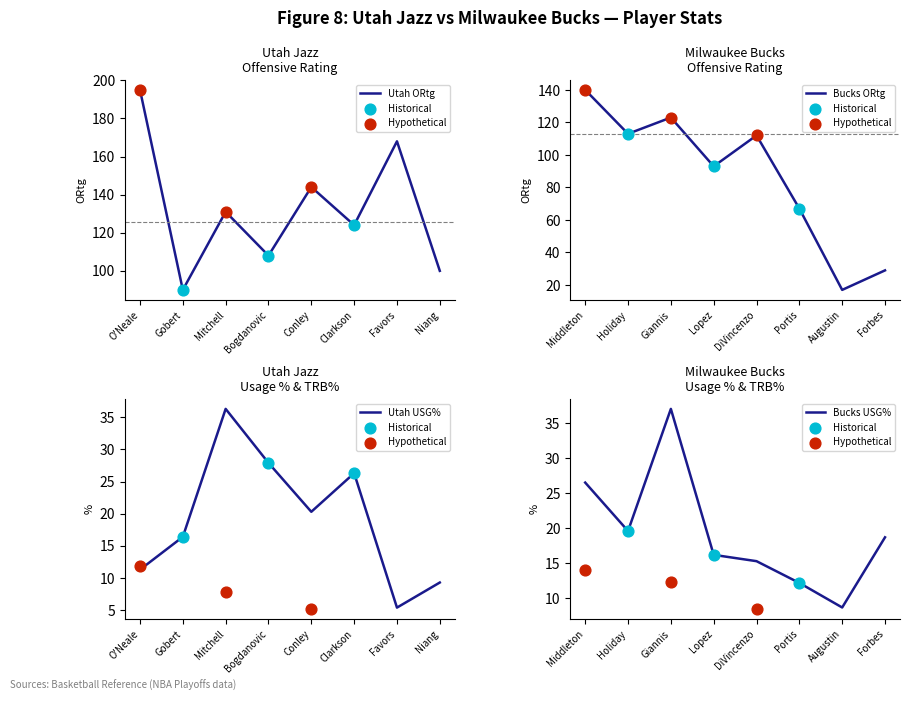

Which series has the largest Y range (max minus min)?

bucks_ORtg